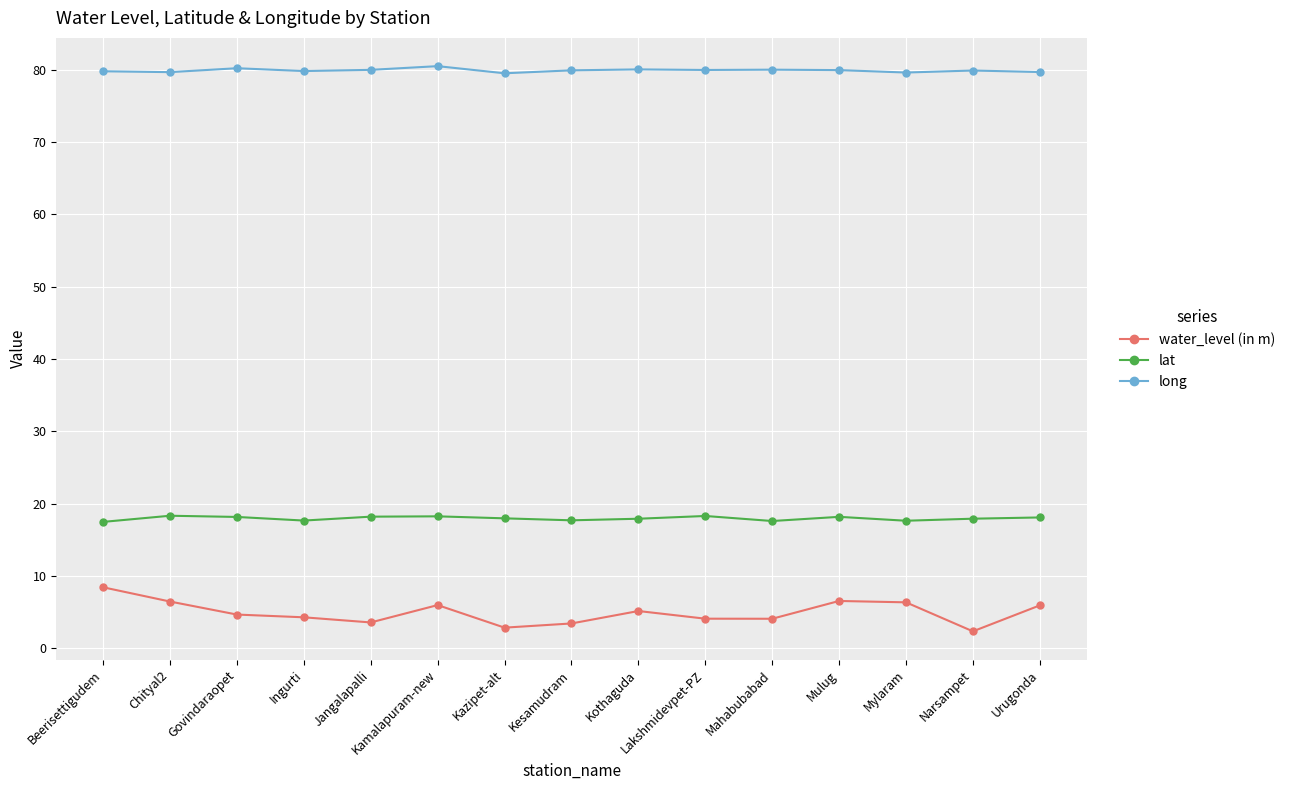

What position from the left is Kesamudram?

8